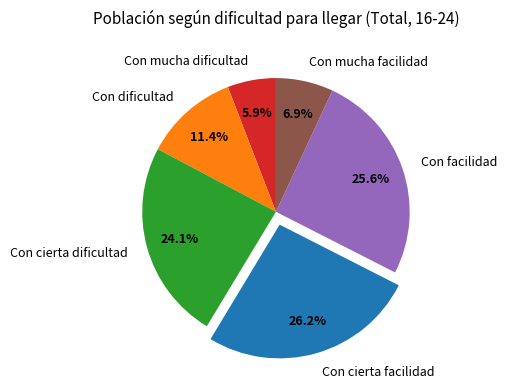

True or false: Con mucha facilidad accounts for 7% of the total.

True